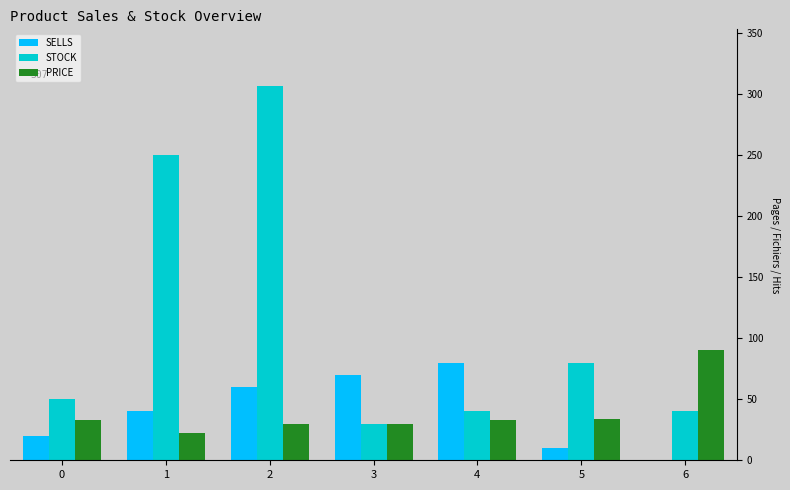

Which series has the largest total across all categories?

STOCK